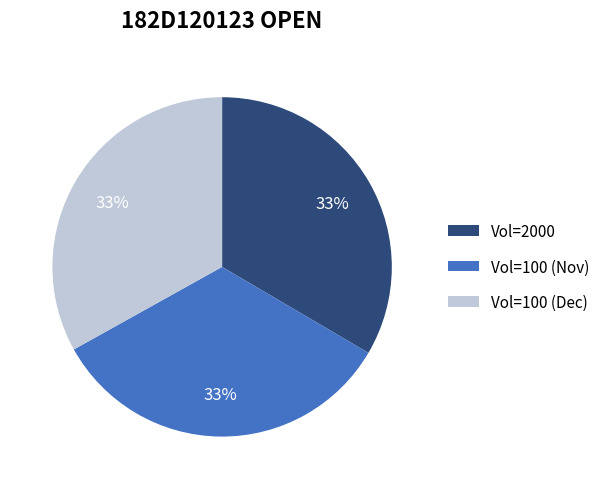

To the nearest percent, what is the average slice percentage?

33%